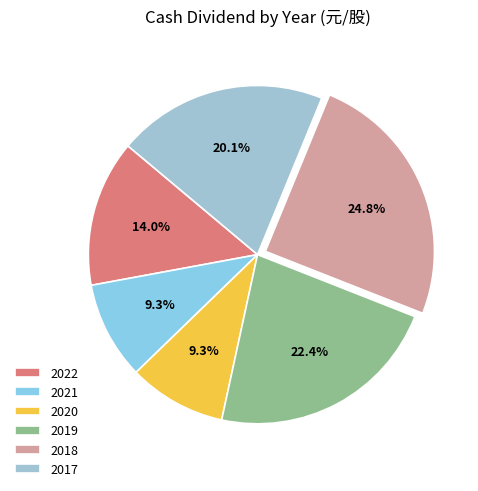

What is the change in value from 2021 to 2018?

+1.6